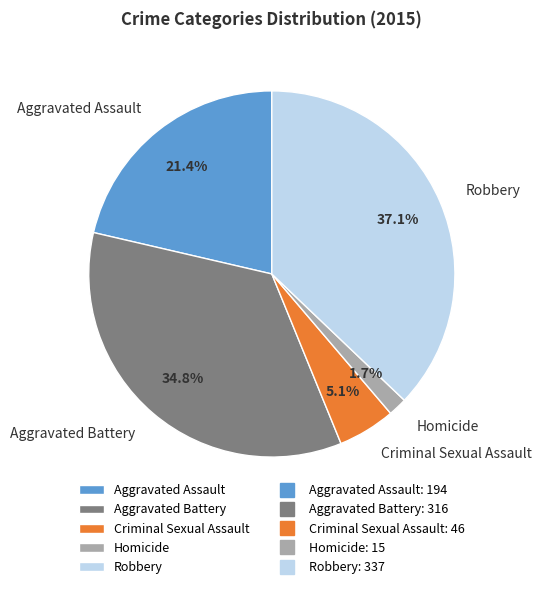

How much of the chart is everything except Homicide?

98.3%